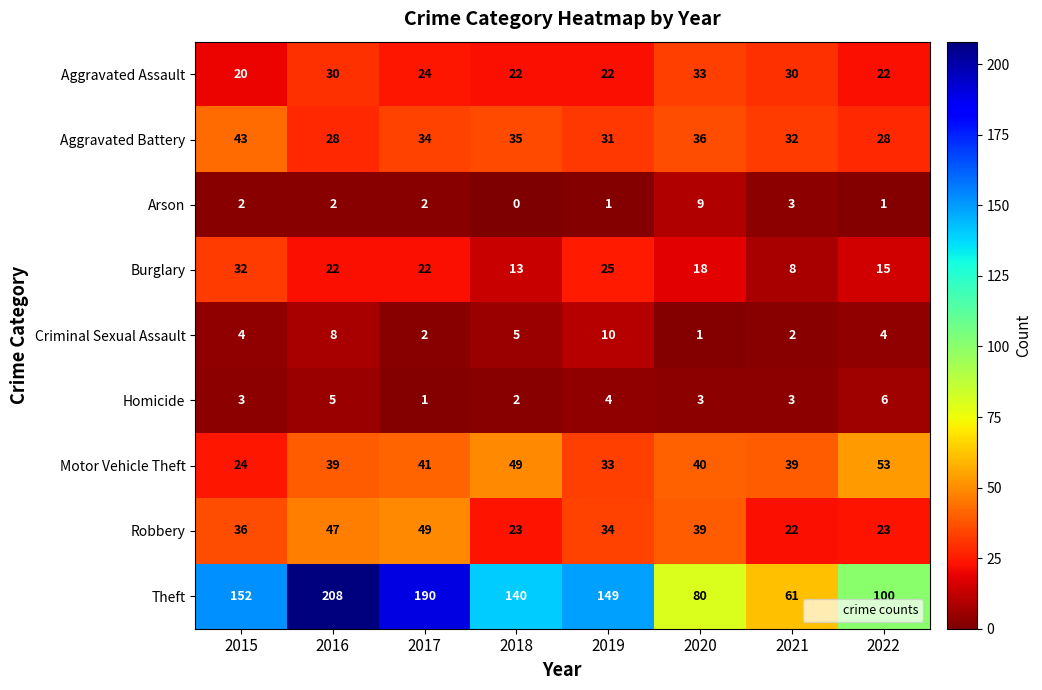

What is the sum of the Arson values at 2017 and 2022?

3